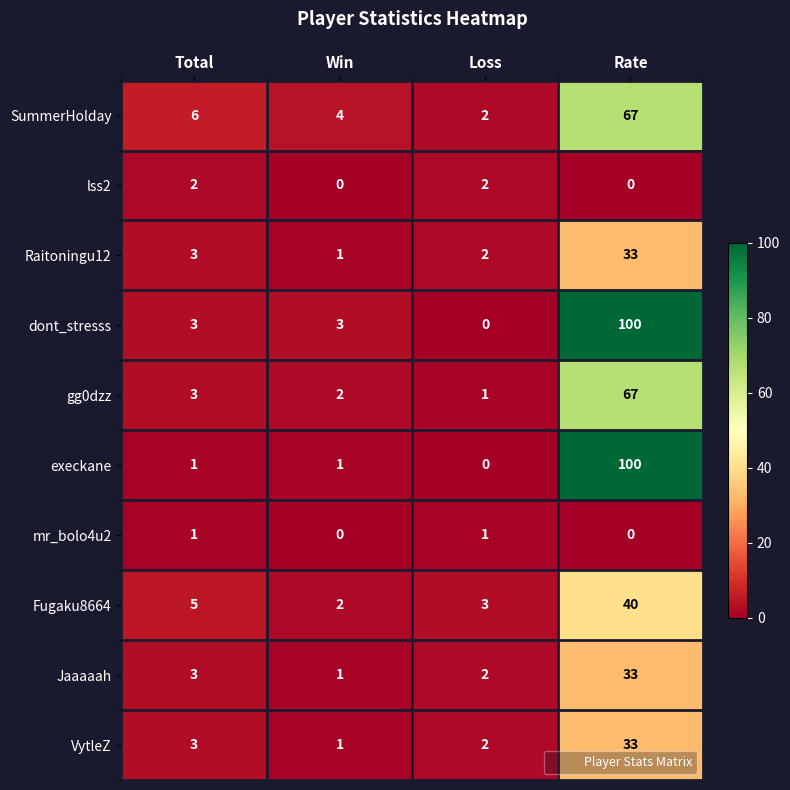

Which series has the largest total across all categories?

dont_stresss